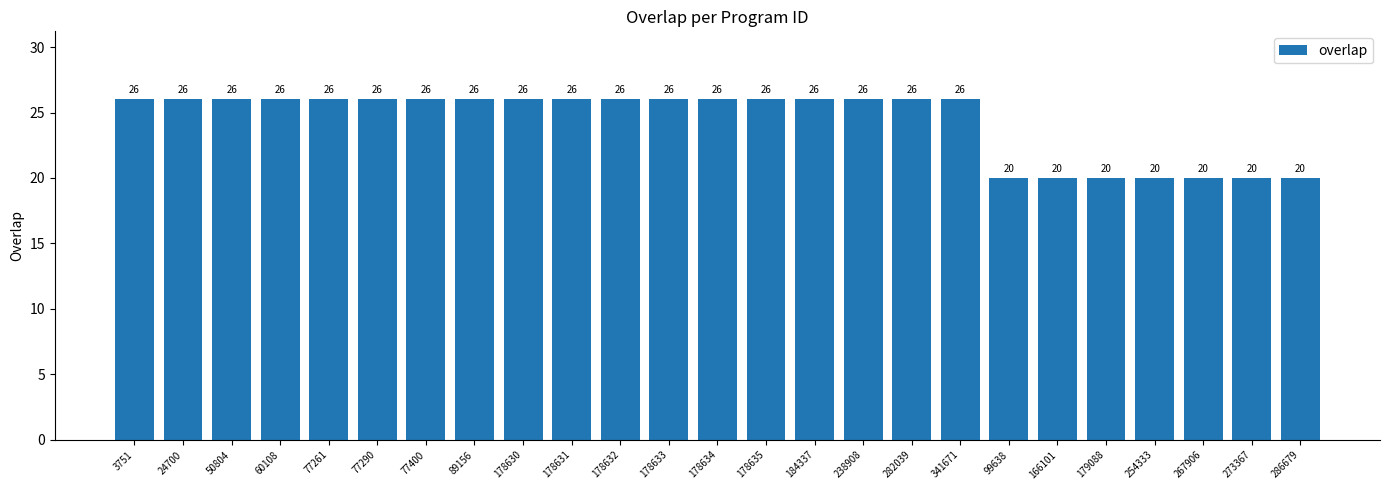

What is the change in value from 178630 to 286679?

-6